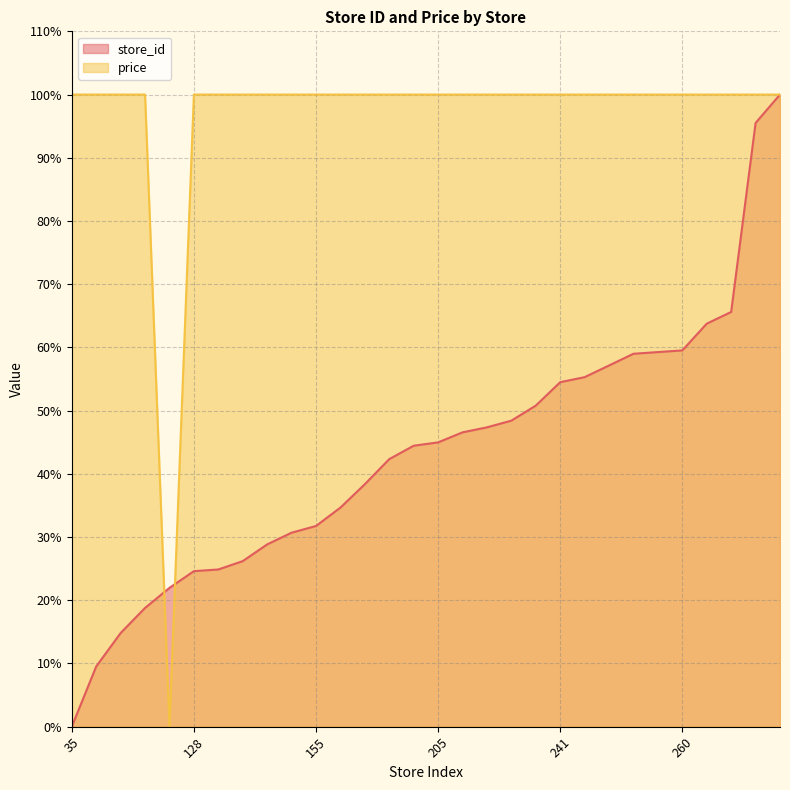

At which label is store_id closest to 50?

227